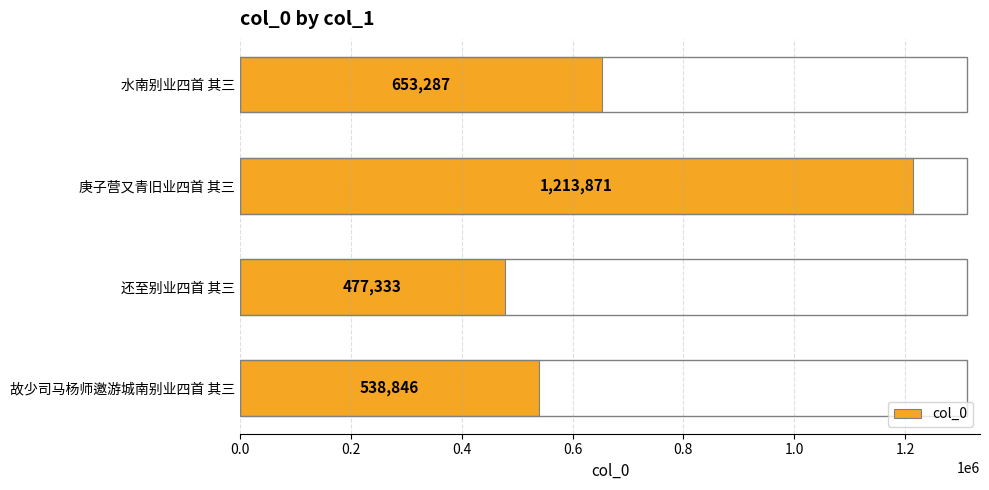

What is the difference between the values at 水南别业四首 其三 and 庚子营又青旧业四首 其三?

560584